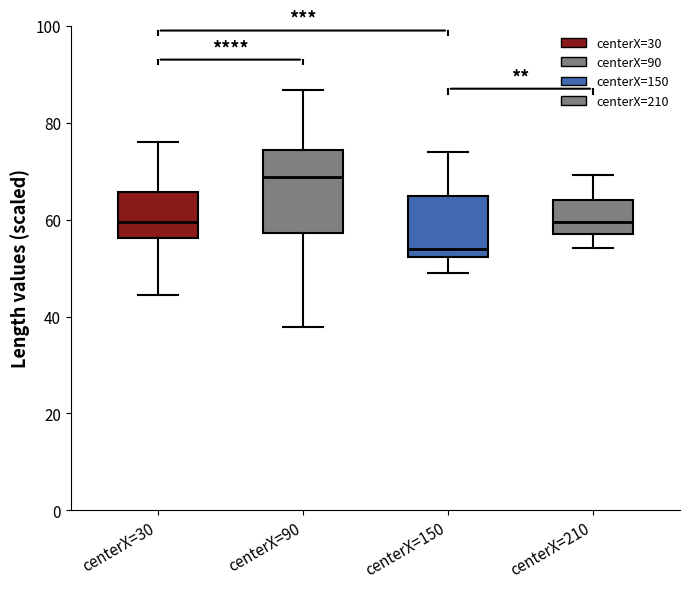

Reading left to right, read every box against the y-axis: the position of its median line, the range the box covers, and the ends of its whiskers. The values are not printed on the chart, so give them approximately, as read against the axis.

centerX=30: median 60, box 56 to 66, whiskers 44 to 76
centerX=90: median 68, box 58 to 74, whiskers 38 to 86
centerX=150: median 54, box 52 to 64, whiskers 50 to 74
centerX=210: median 60, box 56 to 64, whiskers 54 to 70